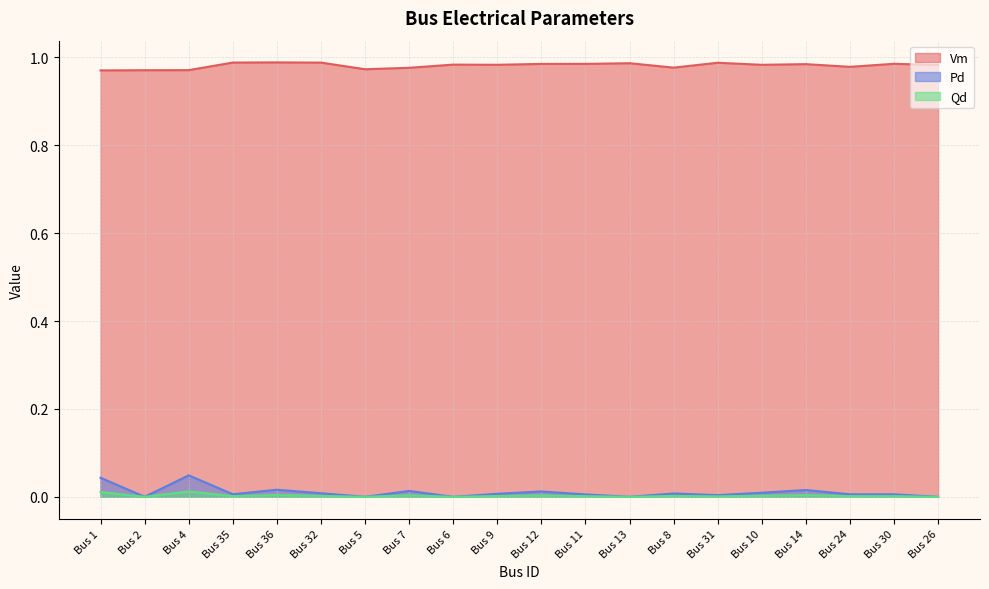

True or false: Pd has a value of 0.0 at Bus 35.

True